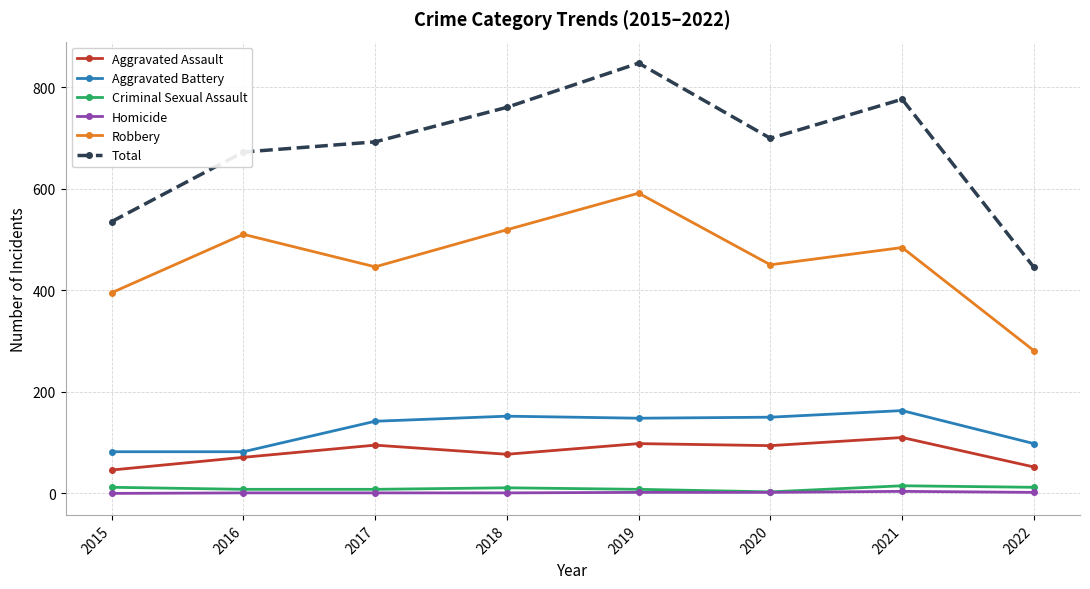

What is the value of the Aggravated Battery point at the 8th from the left?

98